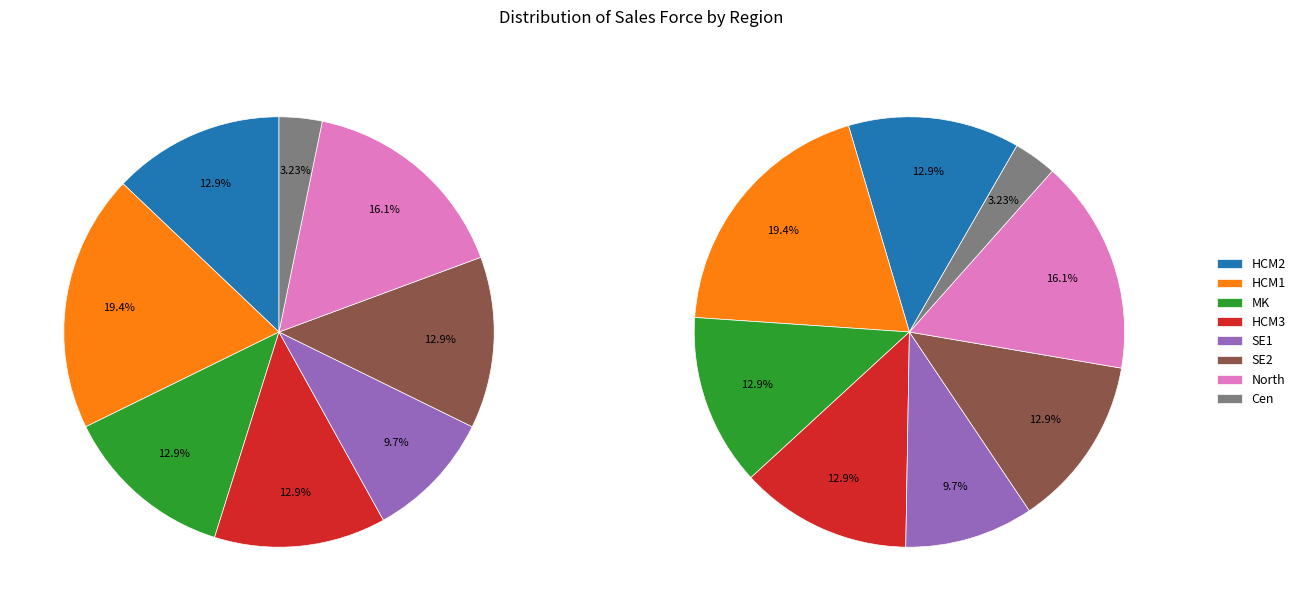

What is the ratio of the value at SE2 to the value at Cen?

4.0